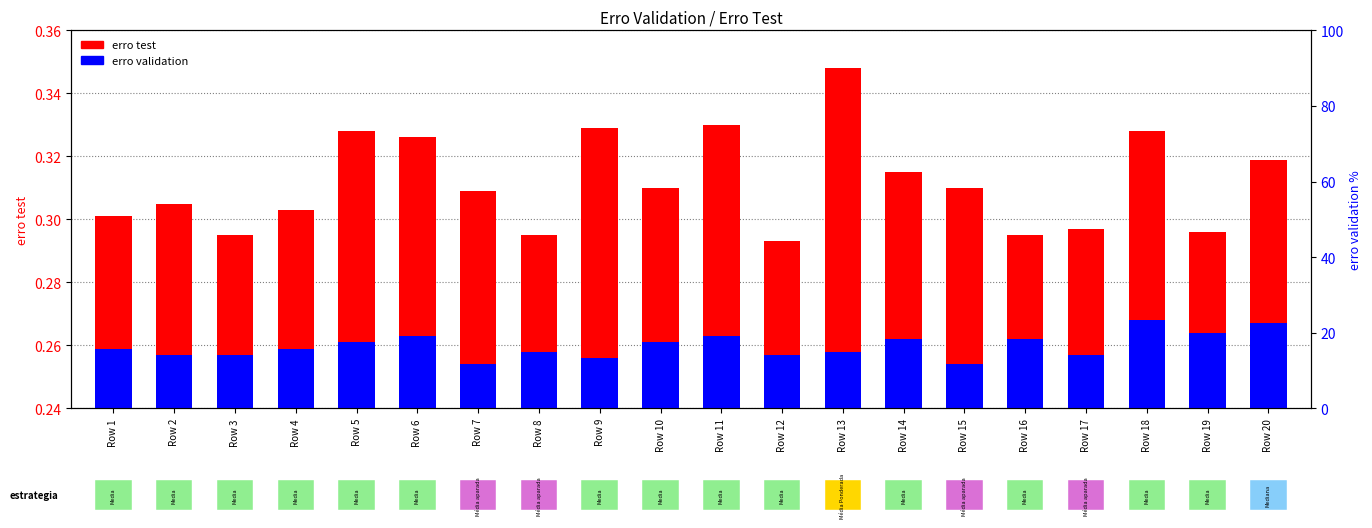

Which series has the widest spread of values?

erro test